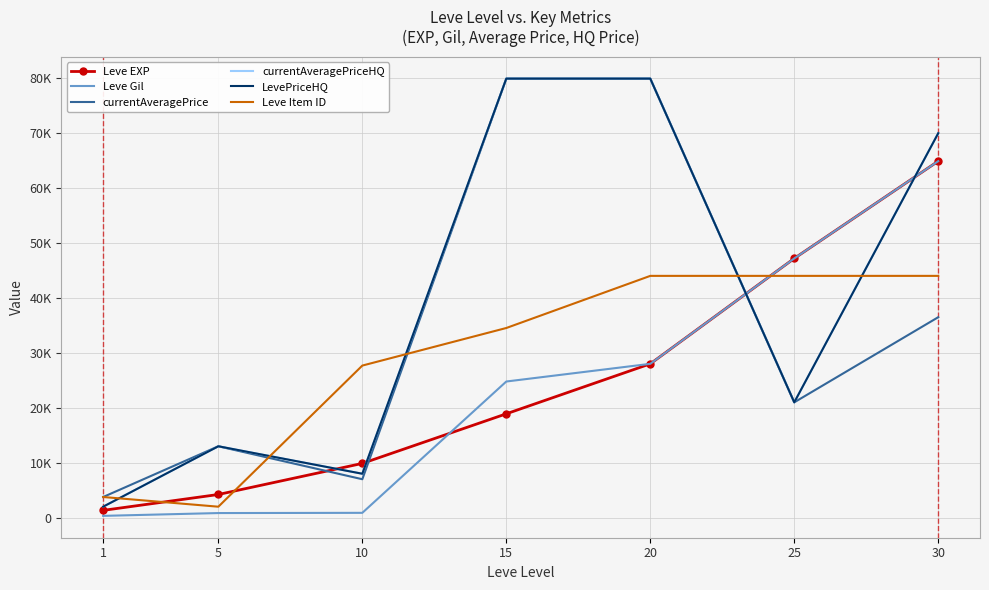

What is the approximate value of Leve Item ID at 20, to the nearest 100?

44000